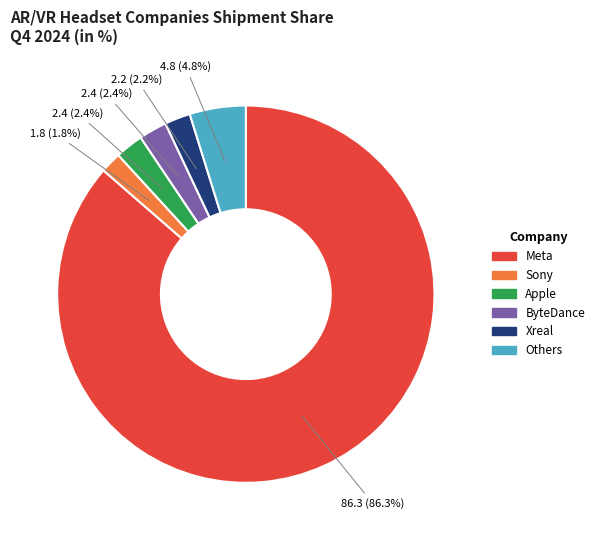

Rank the categories by value from lowest to highest.

Sony, Xreal, Apple, ByteDance, Others, Meta